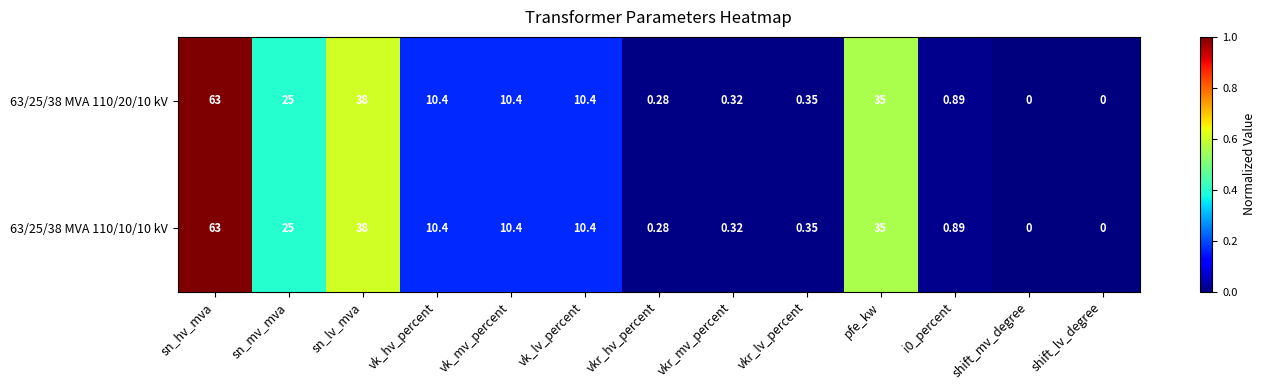

Which category has the highest value in the 63/25/38 MVA 110/10/10 kV series?

sn_hv_mva